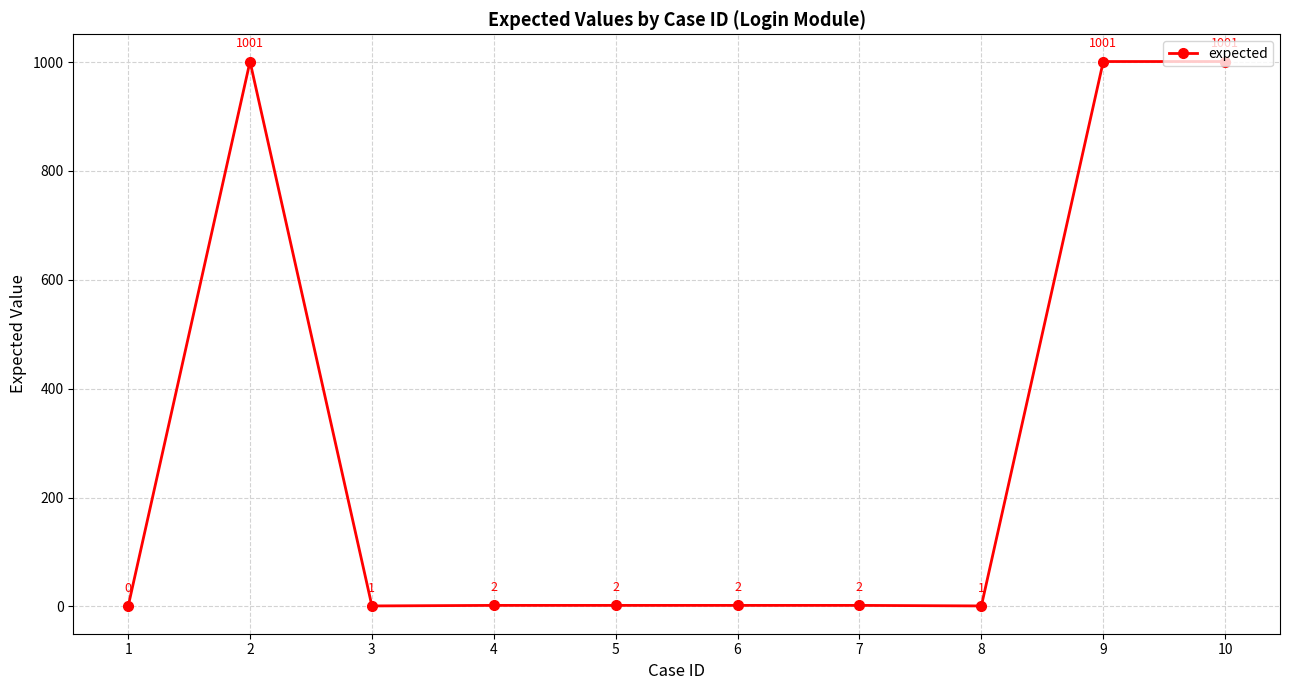

What is the value of the 5th point from the left?

2